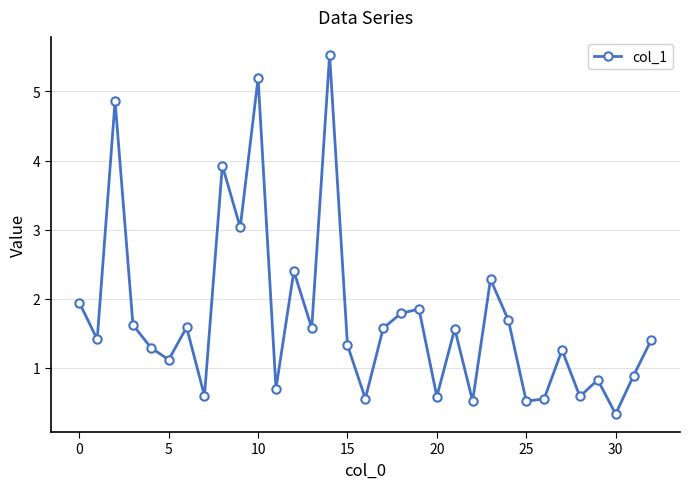

What is the greatest value displayed?

5.5